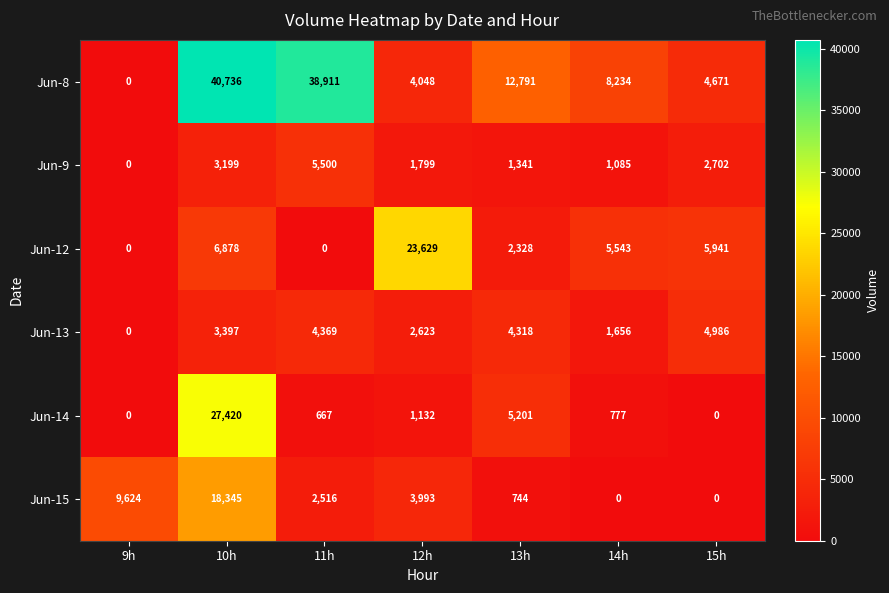

Which series has the widest spread of values?

Jun-8